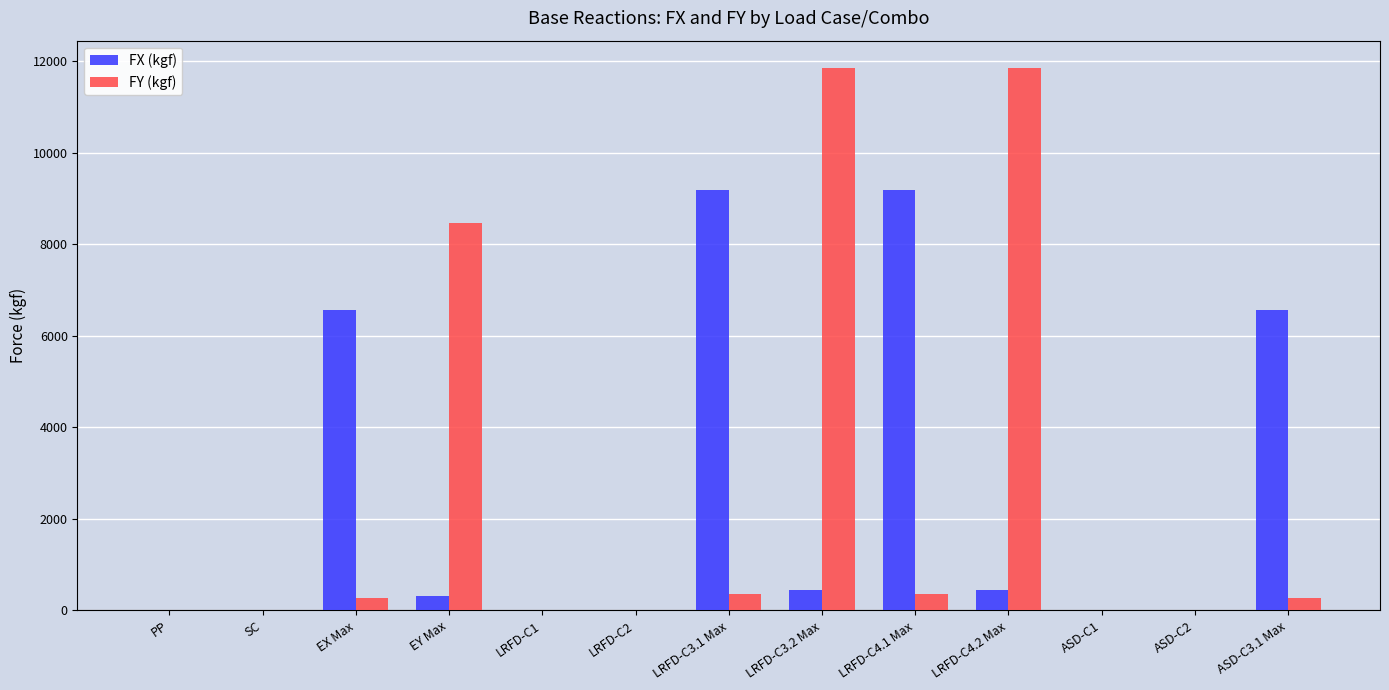

Does the chart contain stacked bars?

No